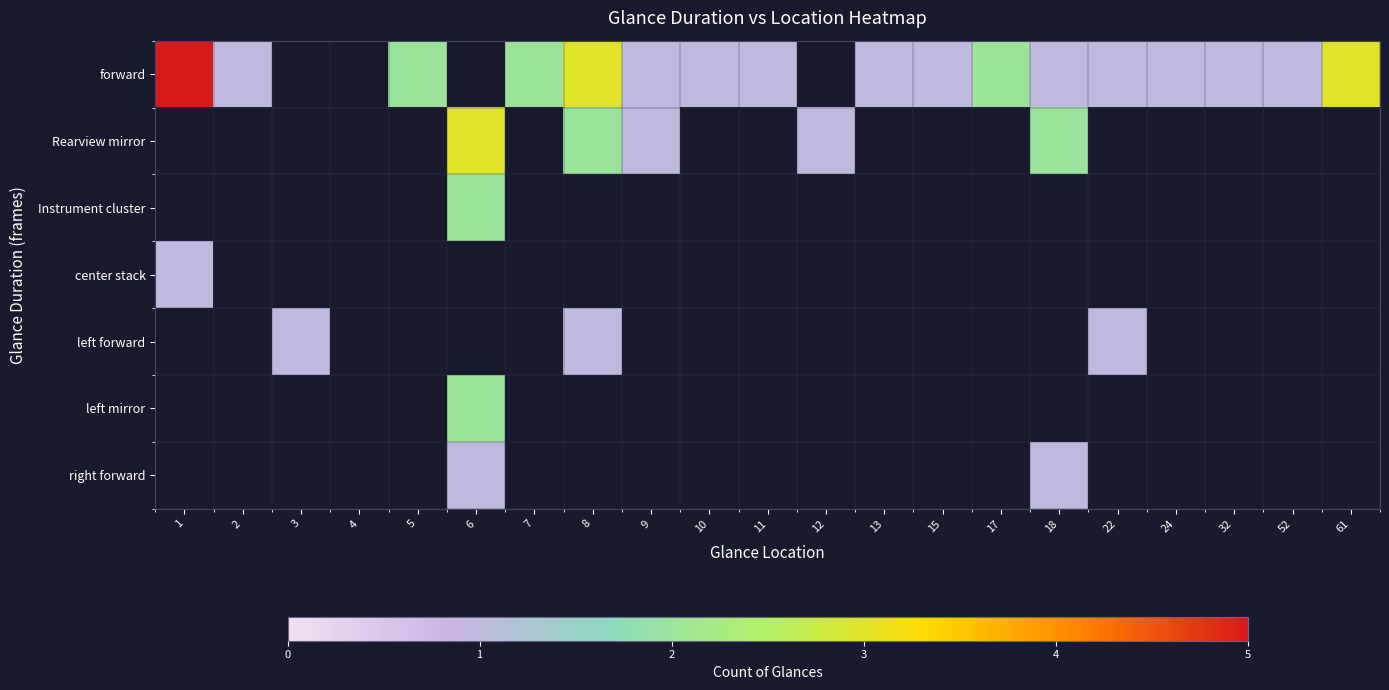

At how many categories does at least one series exceed 1?

8